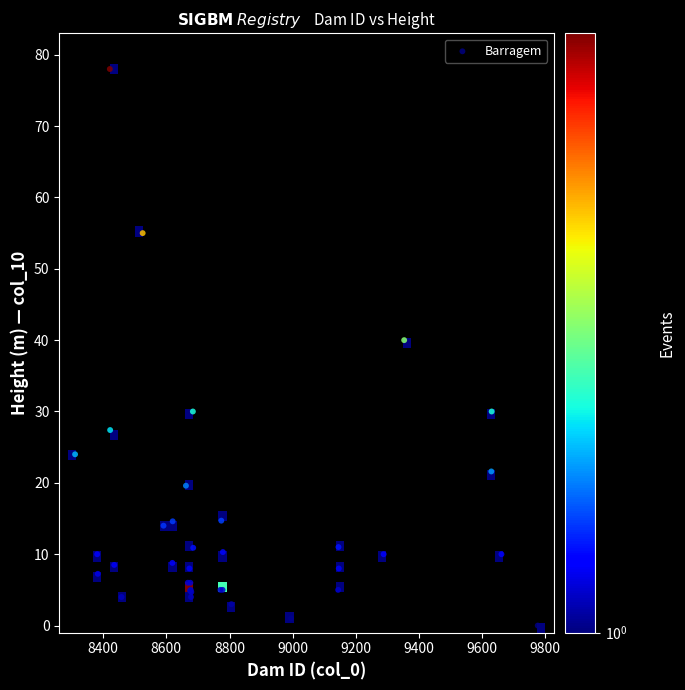

What Y value in the scatter plot is closest to 39?

40.0